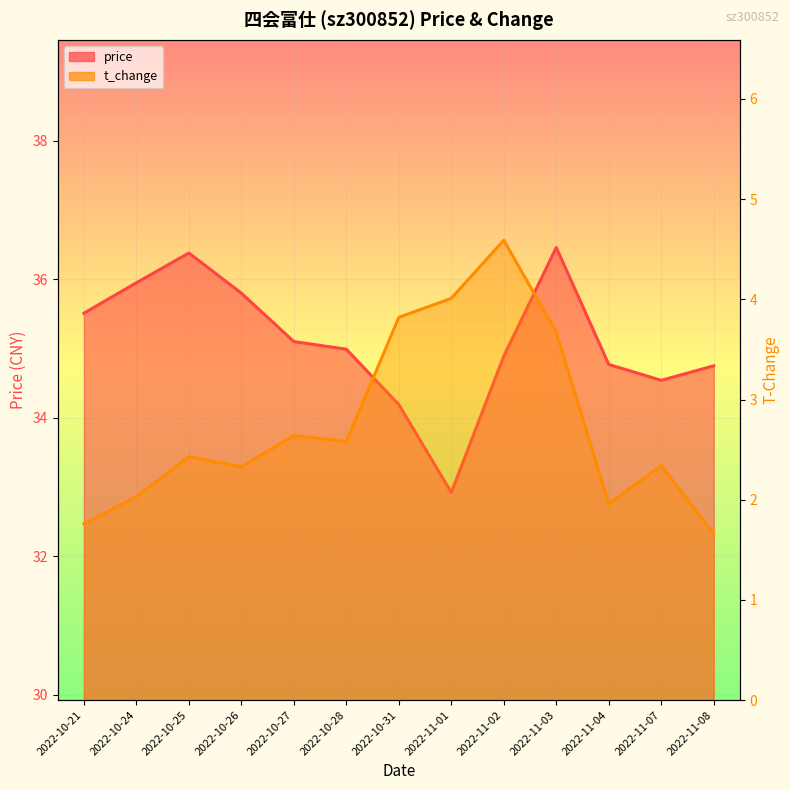

At which category does t_change reach its first local peak?

2022-10-25